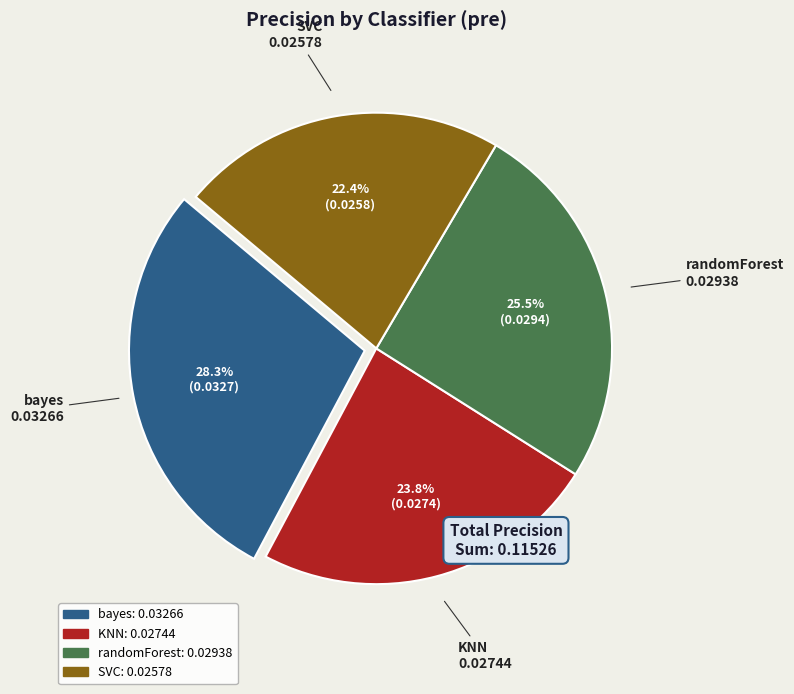

How many segments does this pie chart have?

4